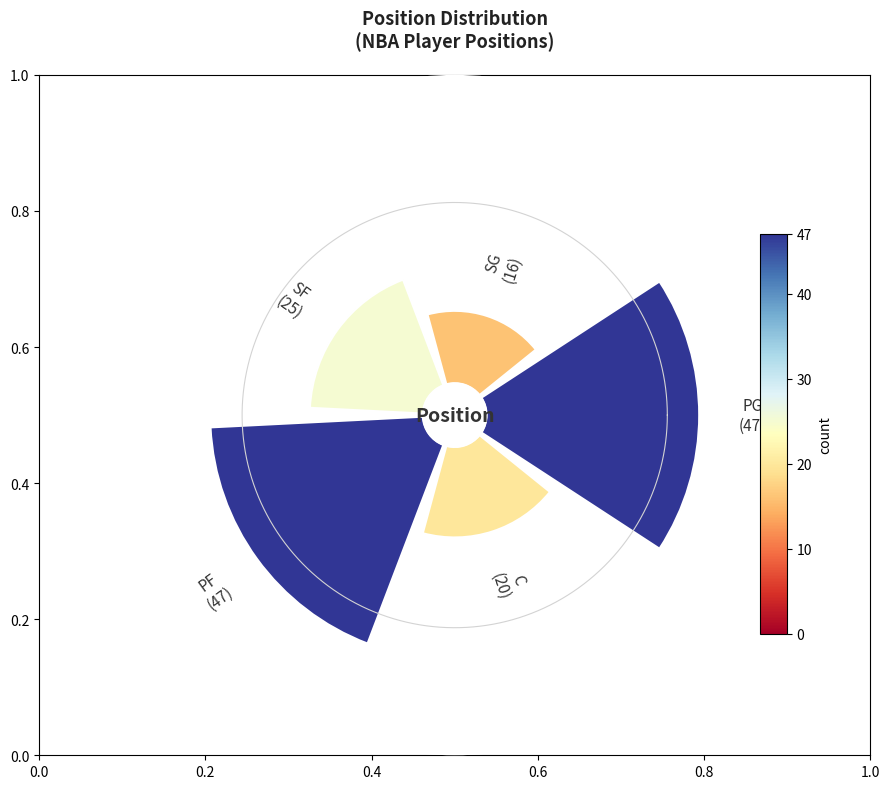

Between PF and SG, which is larger?

PF